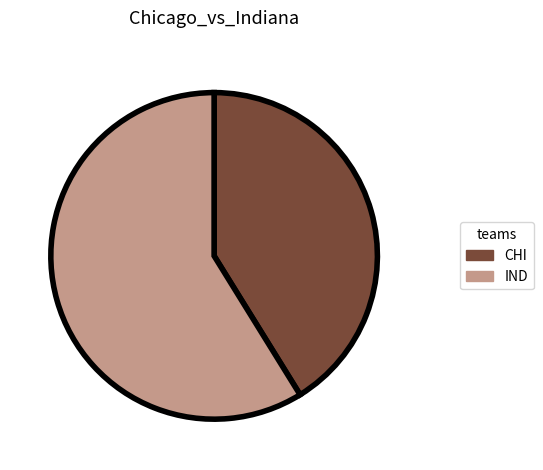

Is the sum of CHI and IND greater than half?

Yes